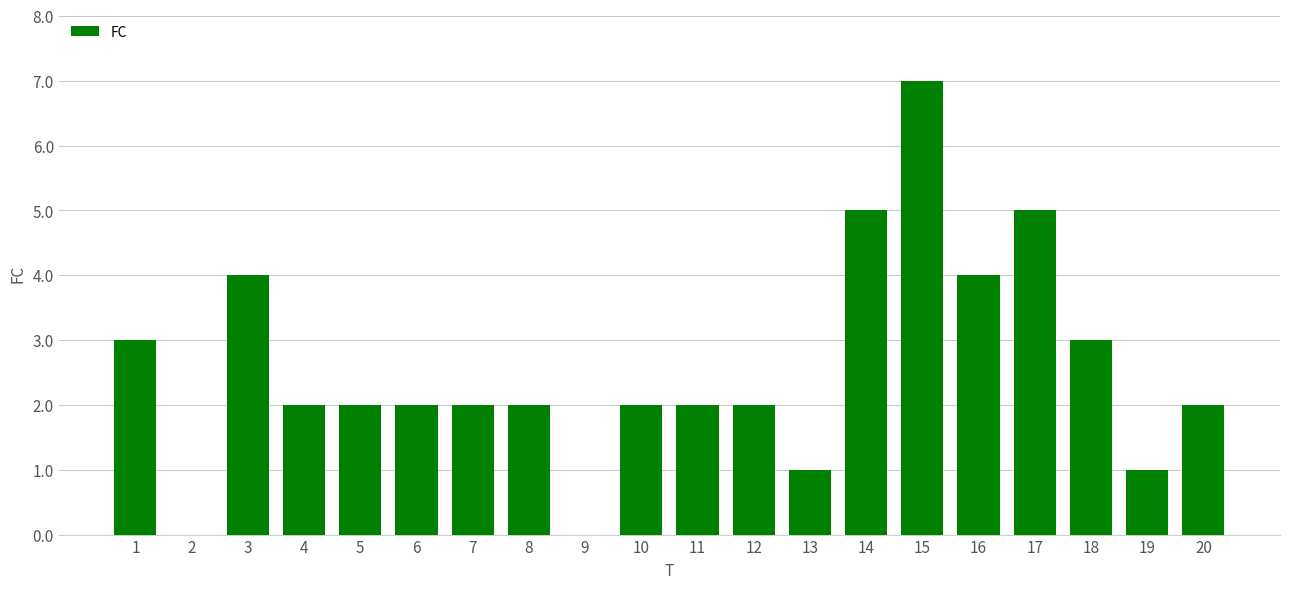

Reading left to right, what are all the values shown in this chart?

3	0	4	2	2	2	2	2	0	2	2	2	1	5	7	4	5	3	1	2